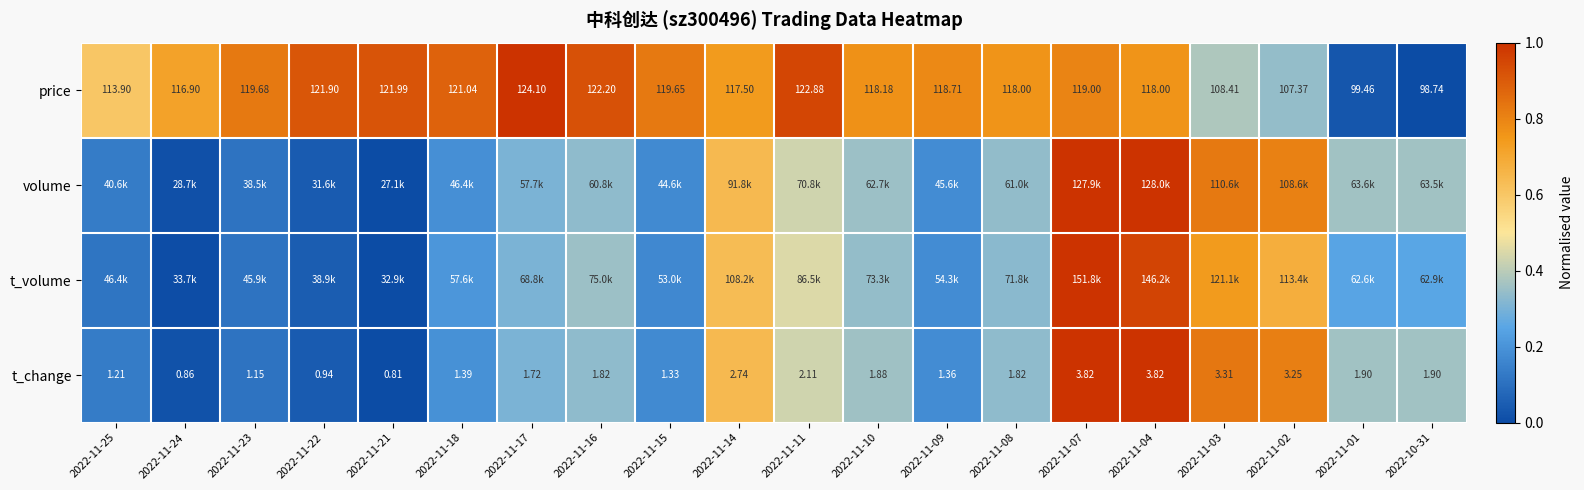

What is the difference between the volume values at 2022-11-04 and 2022-11-14?

0.4